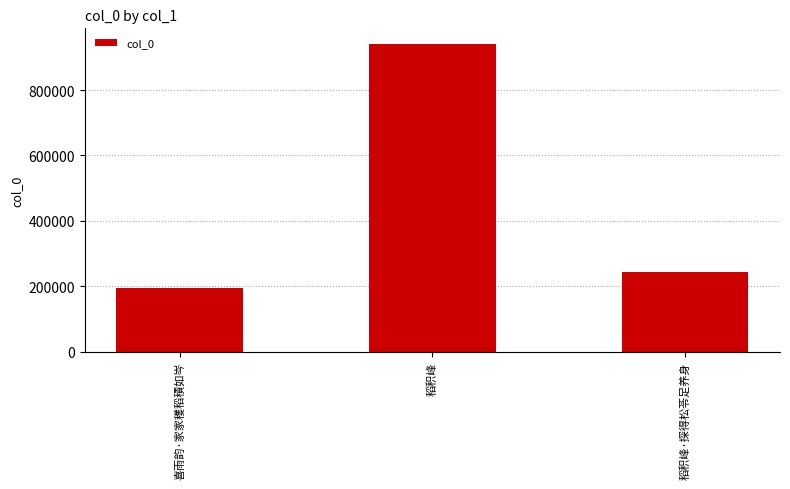

Count the number of categories in the chart.

3